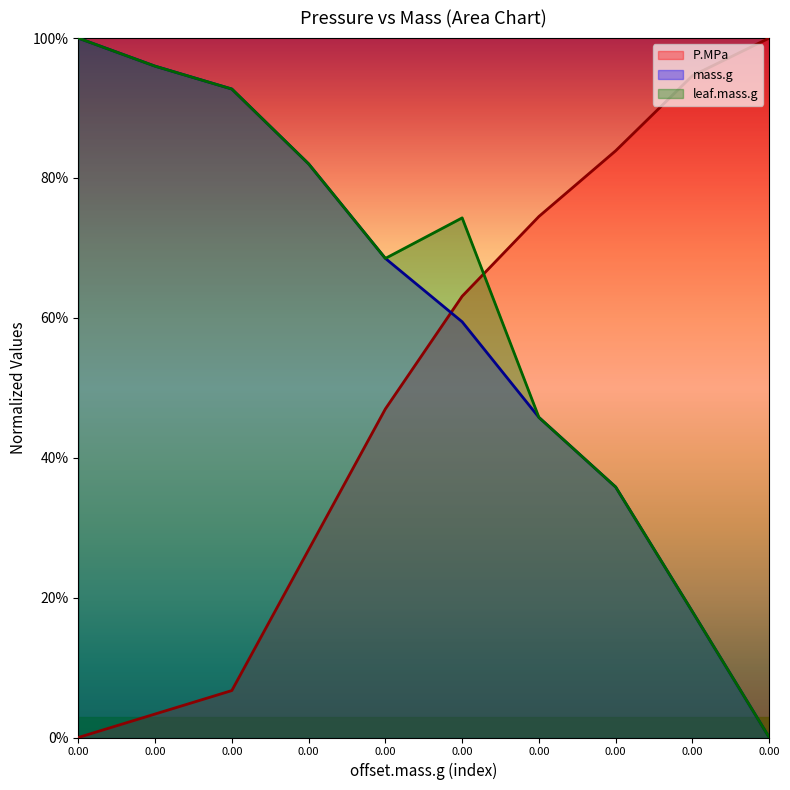

What is the value of the leaf.mass.g point at the 6th from the left?

1.0